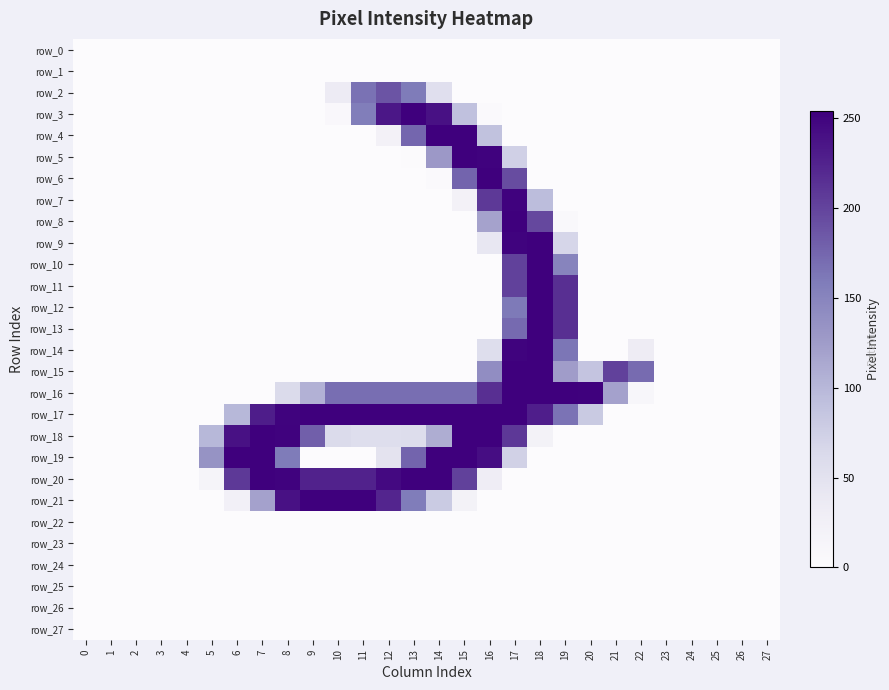

How many values in the row_12 series exceed 0?

3